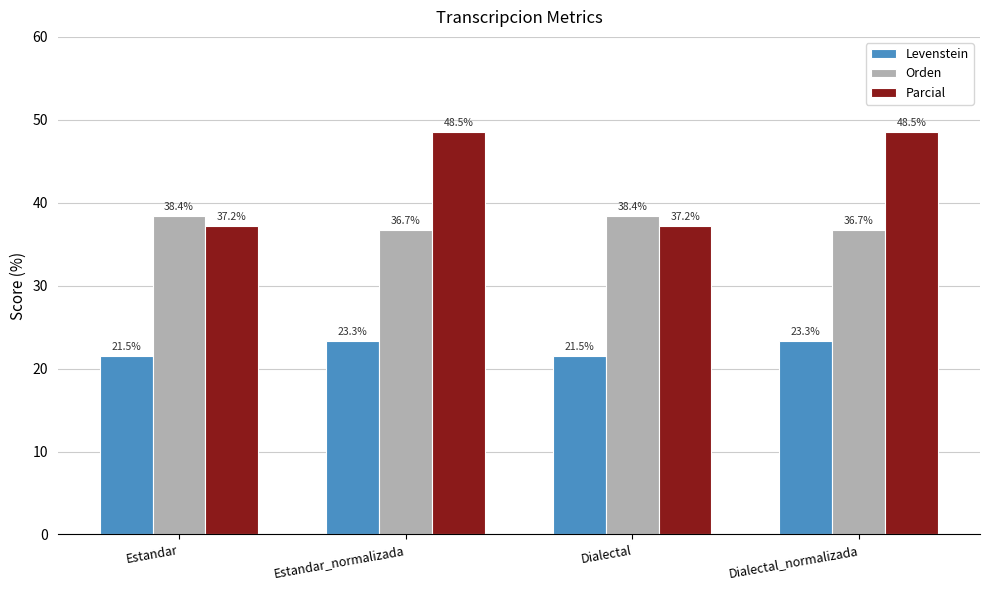

What is the maximum value shown in the chart?

48.5